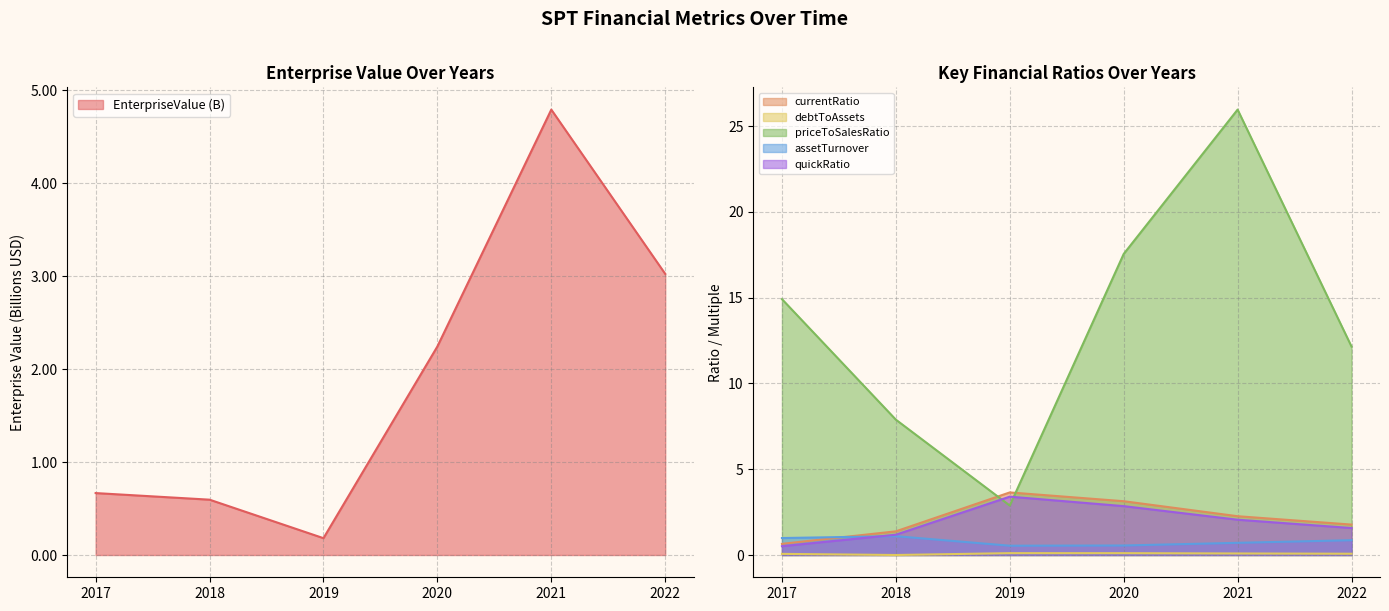

What is the approximate value of currentRatio at 2019?

3.6